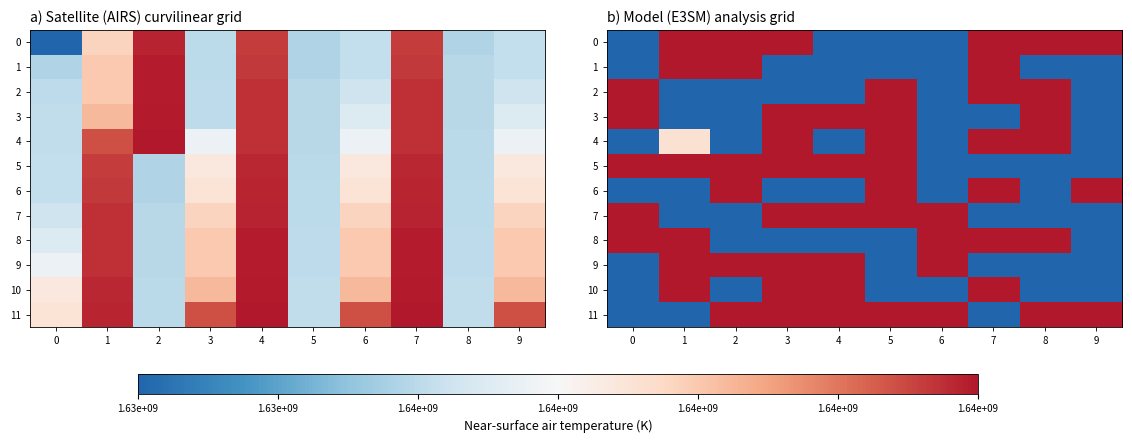

Which series changed the most between 1 and 9?

6